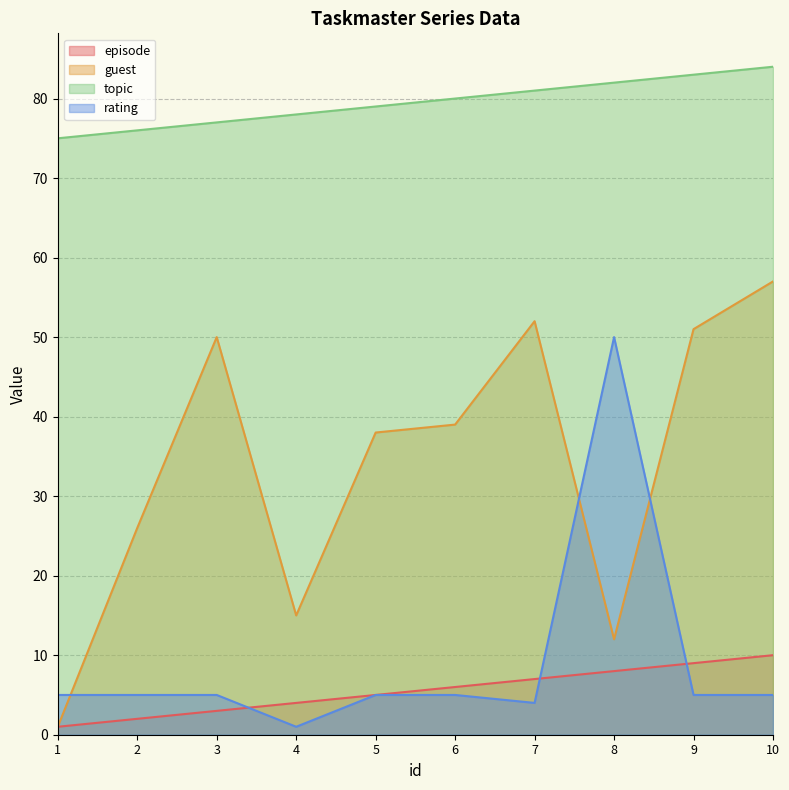

How many distinct data groups are displayed?

4